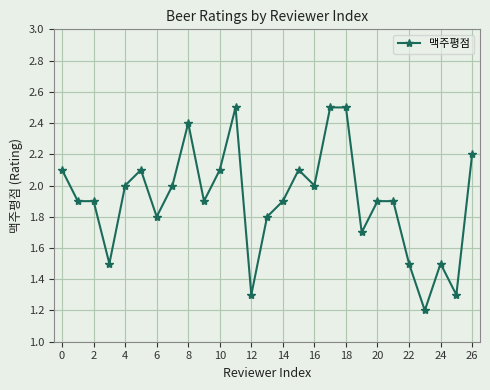

What is the value of the 13th point from the left?

1.3